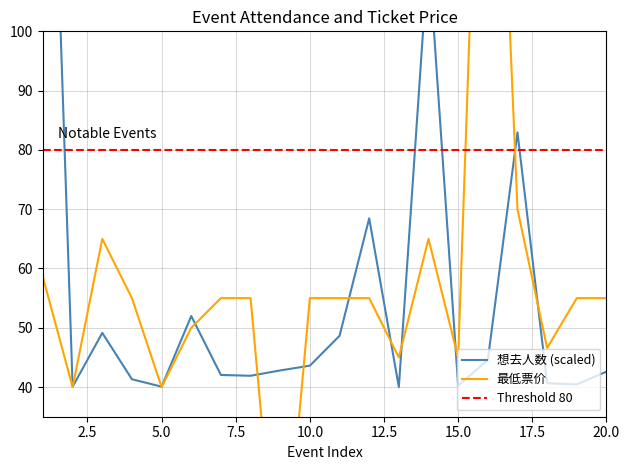

Reading left to right, what are all the values shown in this chart?

想去人数: 1=188.0	2=40.1	3=49.1	4=41.3	5=40.1	6=52.0	7=42.0	8=41.9	9=42.8	10=43.6	11=48.6	12=68.5	13=40.0	14=113.5	15=40.2	16=44.6	17=83.0	18=40.7	19=40.4	20=42.6
最低票价: 1=58.5	2=40.0	3=65.0	4=55.0	5=40.0	6=50.0	7=55.0	8=55.0	9=0.0	10=55.0	11=55.0	12=55.0	13=45.0	14=65.0	15=45.0	16=188.0	17=70.0	18=46.6	19=55.0	20=55.0